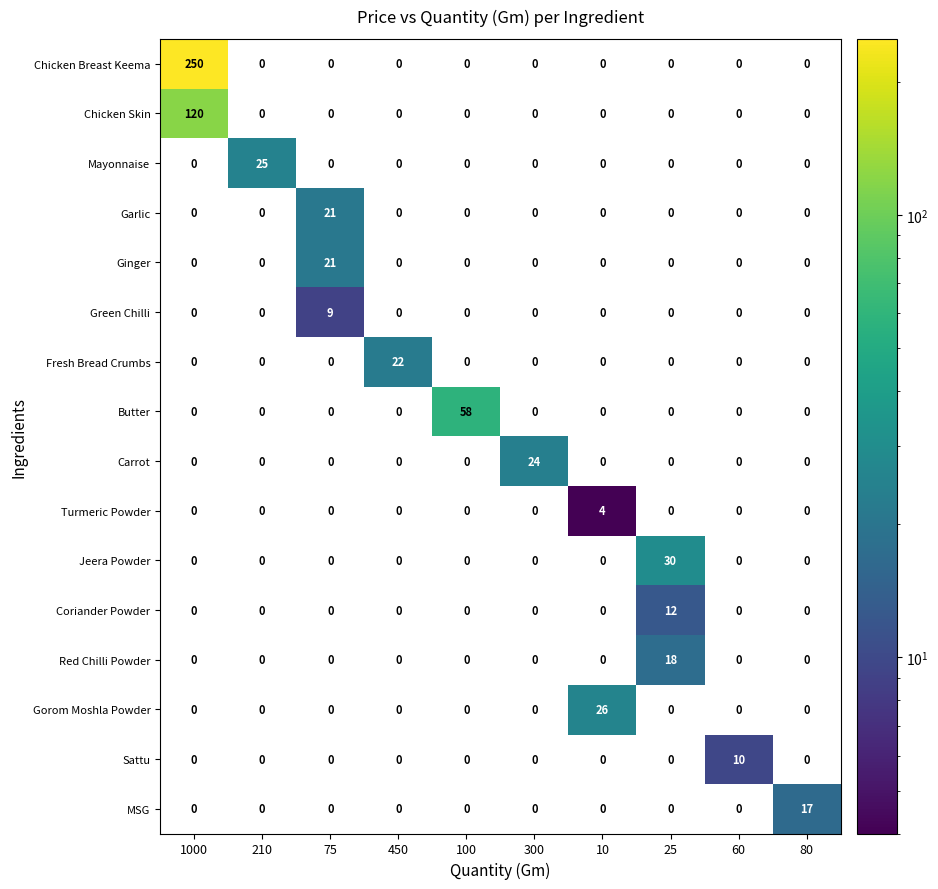

What is the maximum value shown in the chart?

250